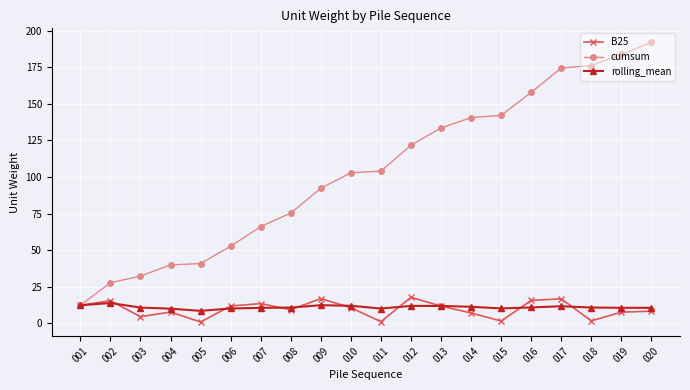

What is the value of the cumsum point at the 4th from the left?

40.0